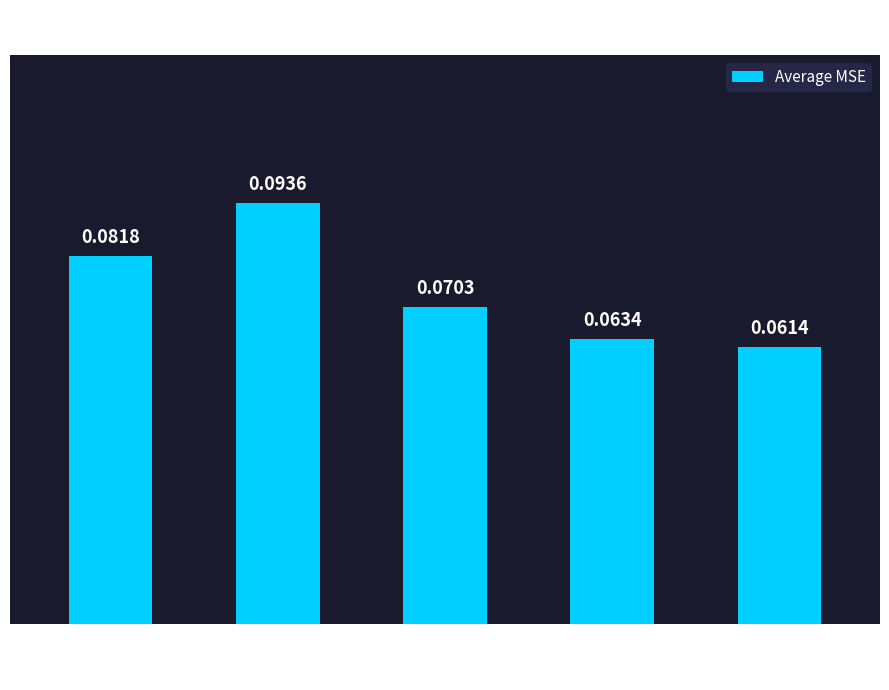

What is the sum of all values?

0.4